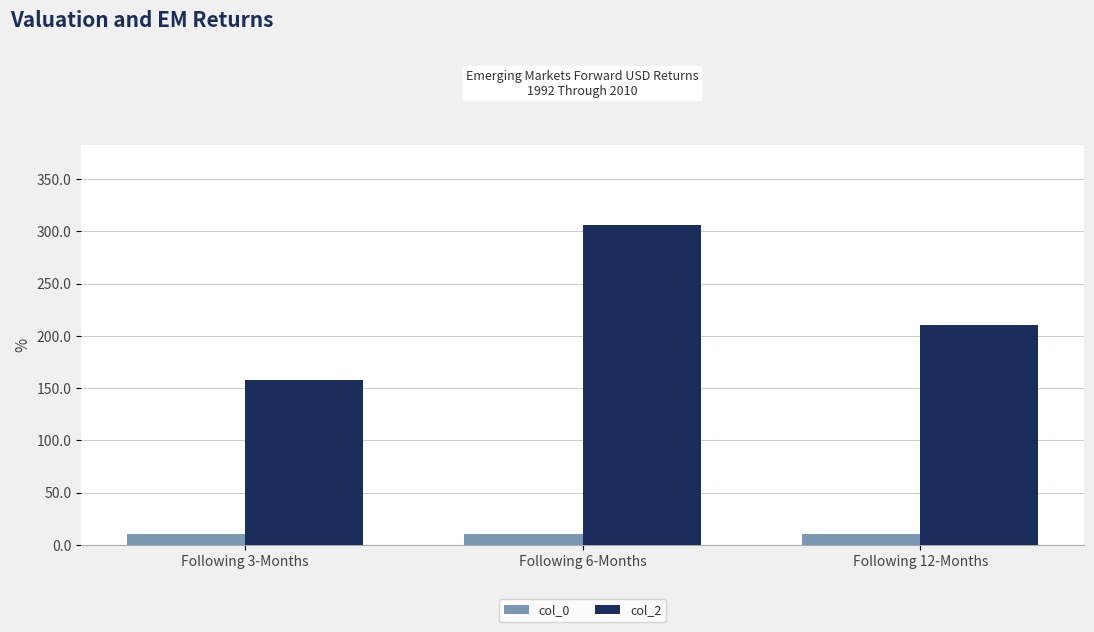

What is the label of the 1st bar from the right?

Following 12-Months